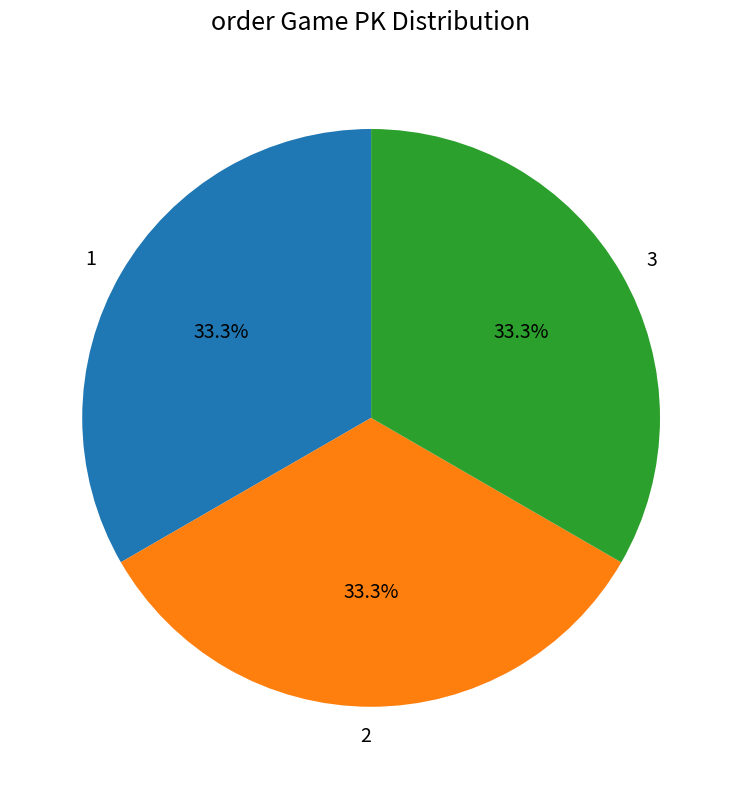

Is there a majority slice in this chart?

No